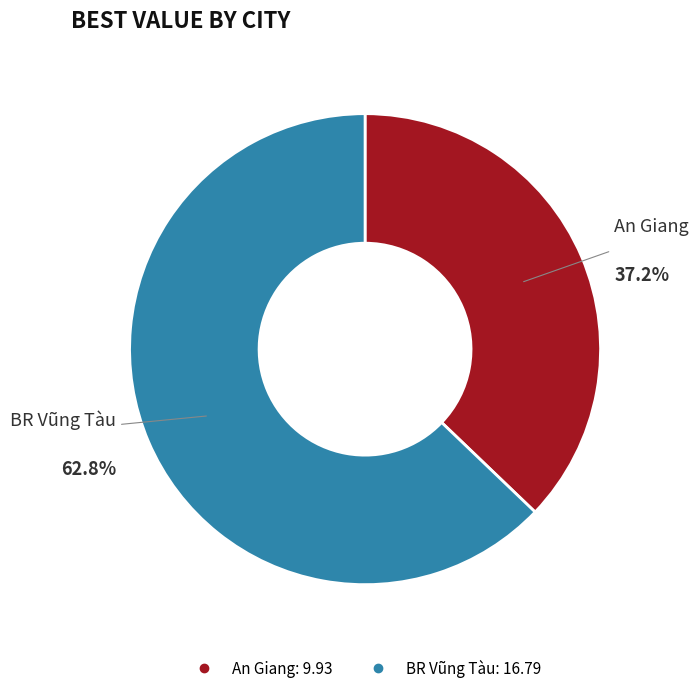

What is the ratio of the value at An Giang to the value at BR Vũng Tàu?

0.6